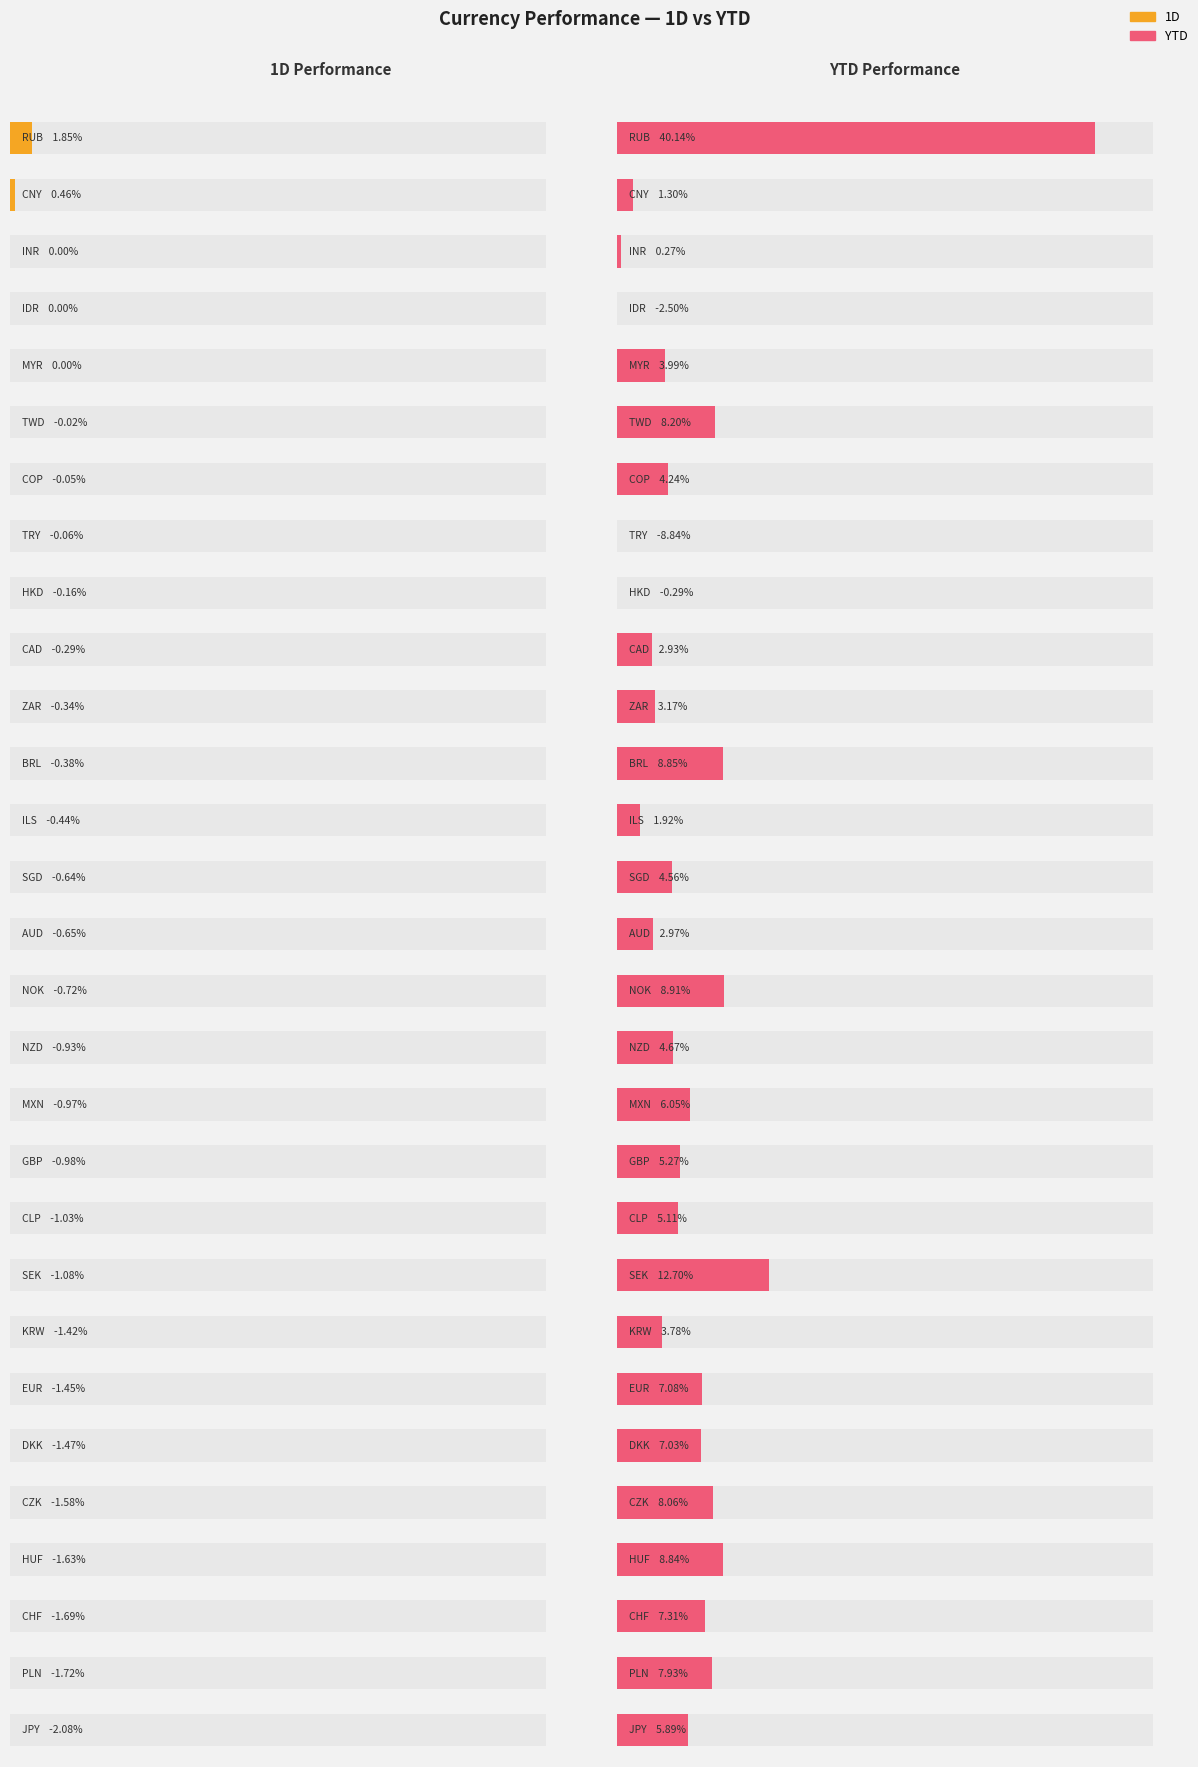

Rank the series at CHF from lowest to highest value.

1D, YTD